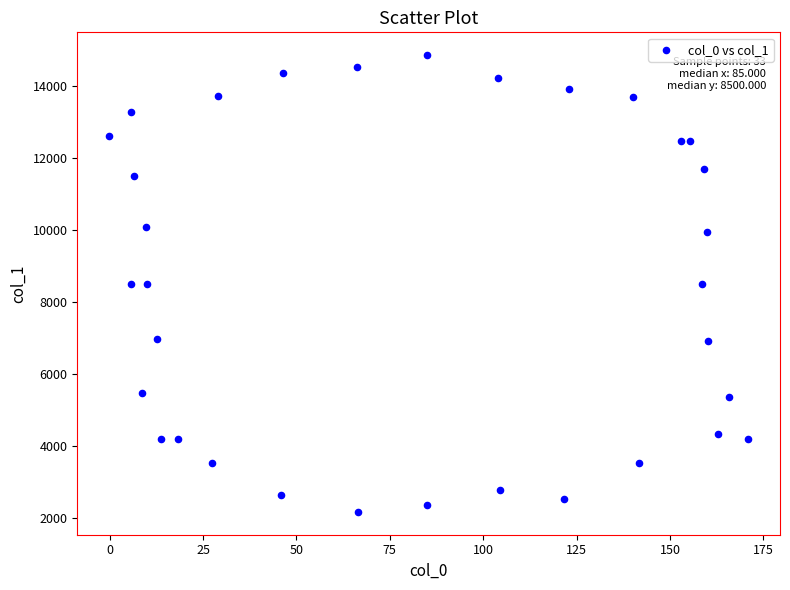

What is the range of Y values (max minus min)?

12689.6